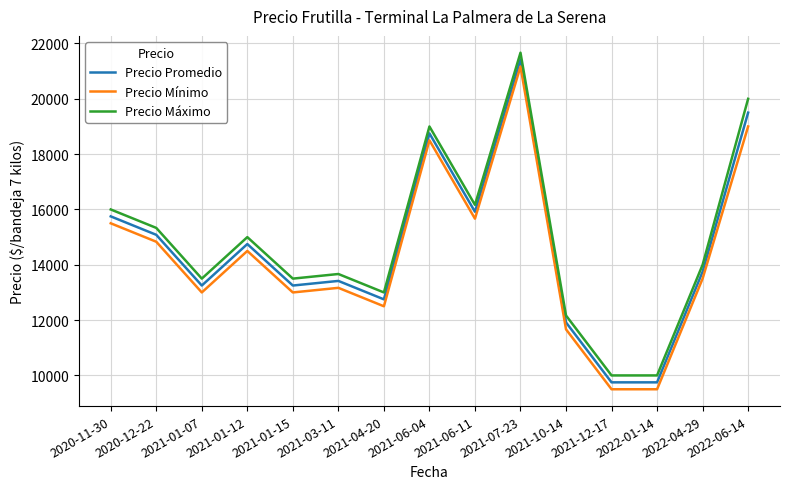

What is the spread (max minus min) of values at 2020-11-30?

500.0